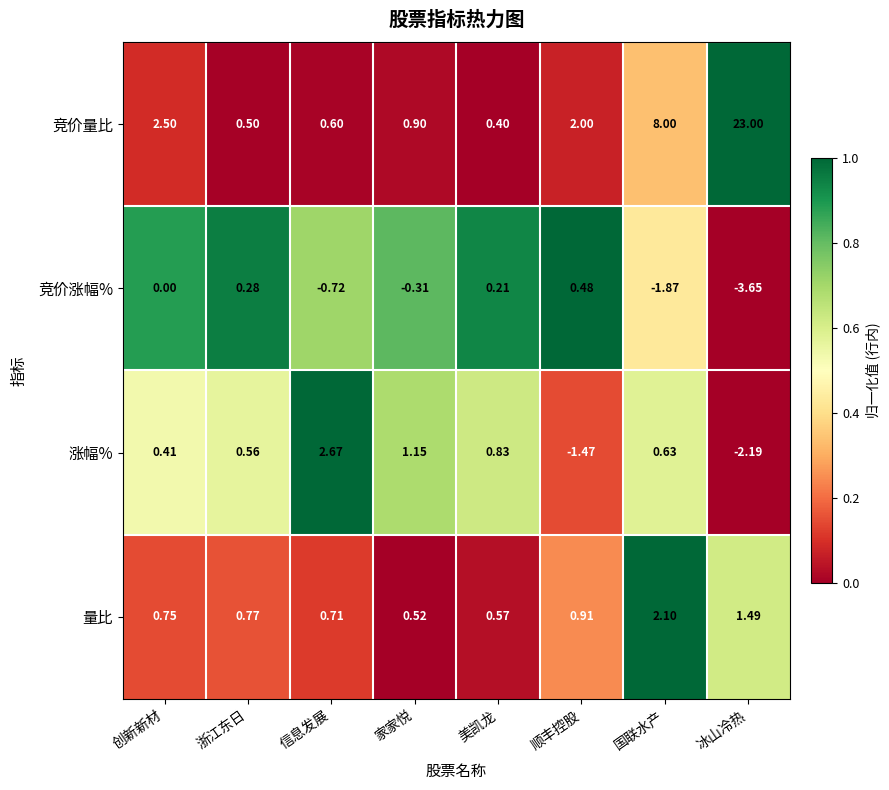

Which category has the lowest value in the 竞价量比 series?

美凯龙